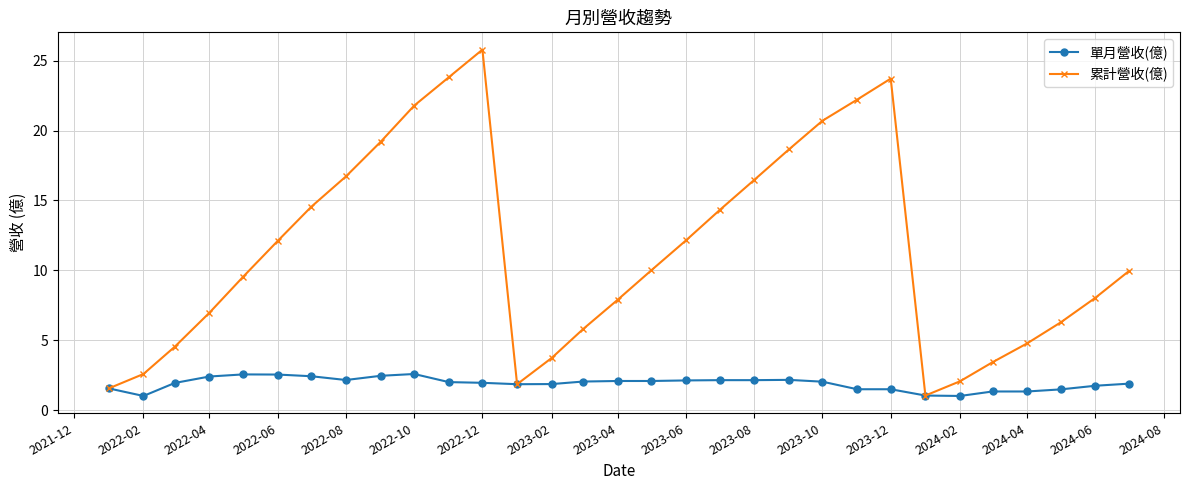

At how many categories does at least one series exceed 9?

17